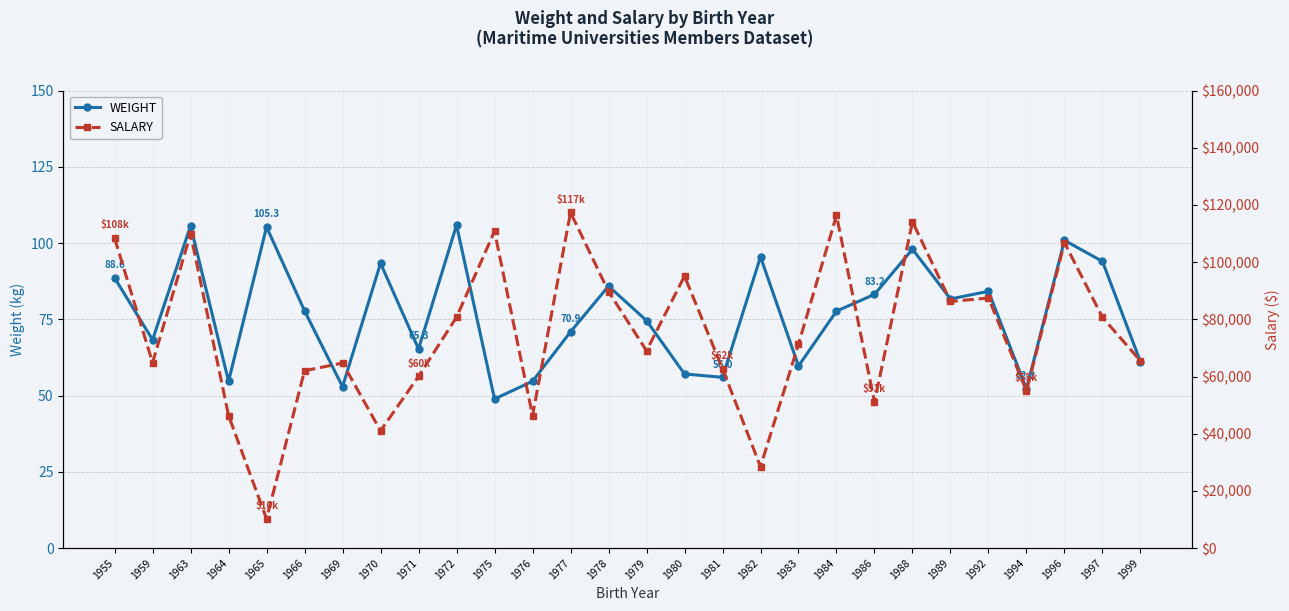

What is the difference between the maximum and second lowest values in the SALARY series?

88950.0